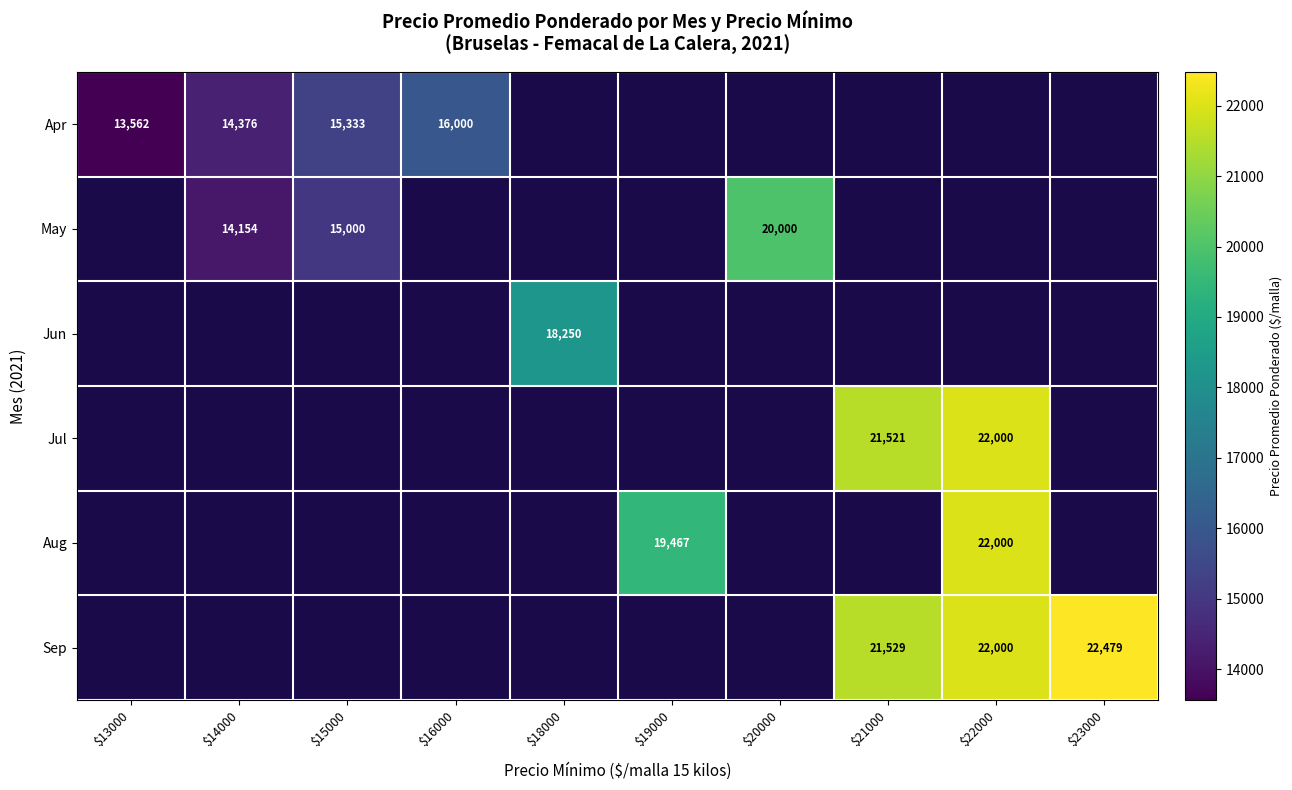

Which category has the highest value across all series?

$23000